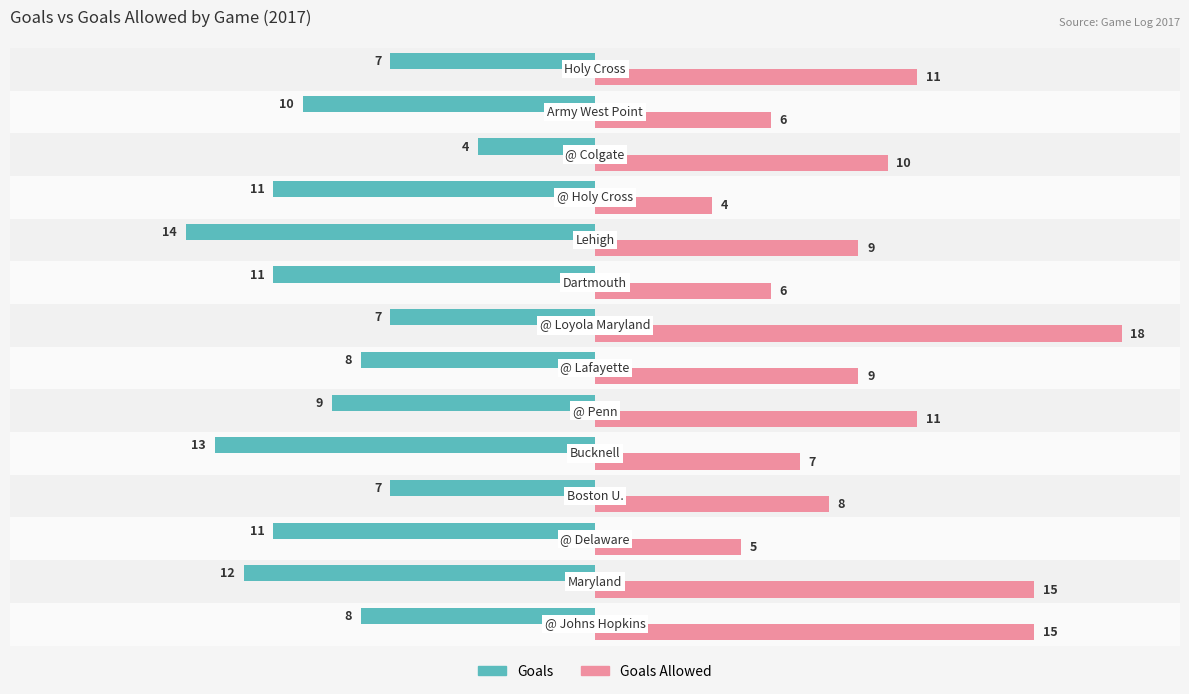

Count the Goals values in the range -11 to -7.

10